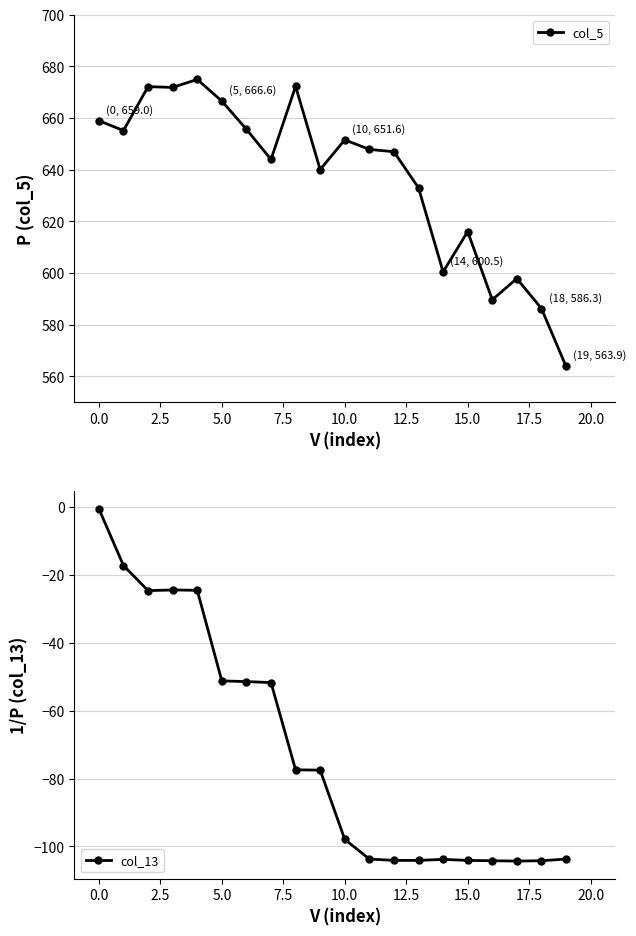

What is the difference between the maximum and minimum values in the col_13 series?

103.8